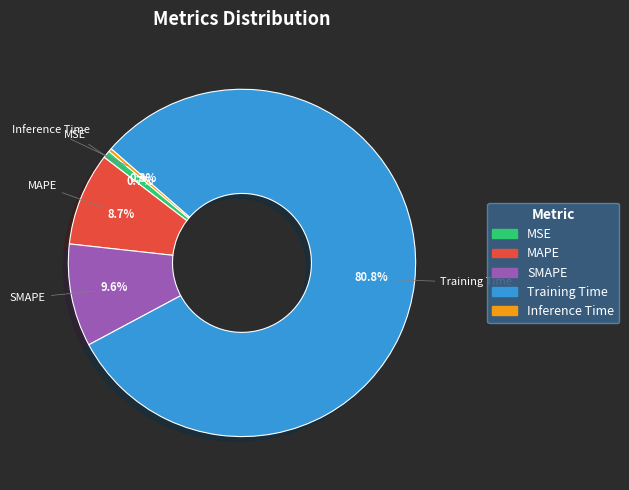

Which category accounts for the majority?

Training Time